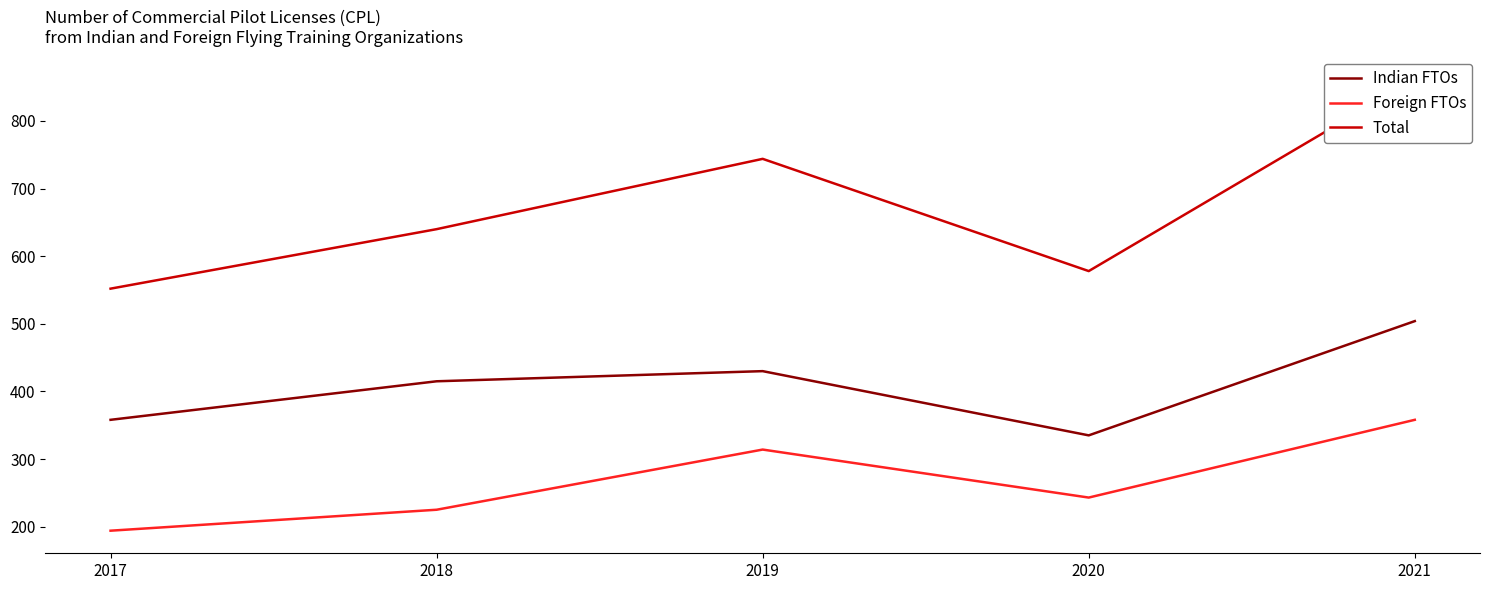

What is the average value of the Foreign FTOs series?

267